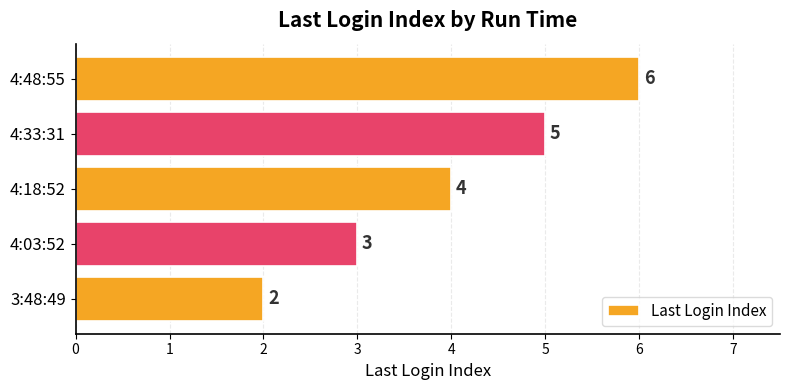

Which has a higher value, 3:48:49 or 4:48:55?

4:48:55